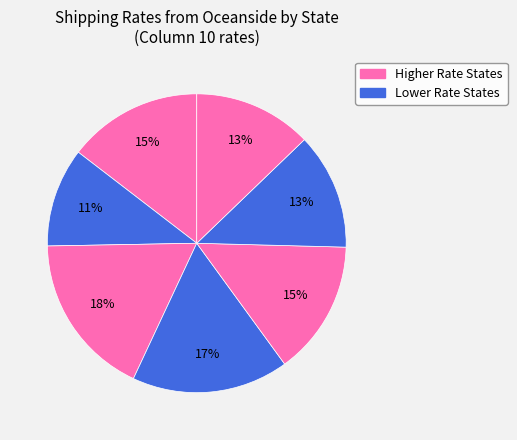

Does any single category account for the majority?

No